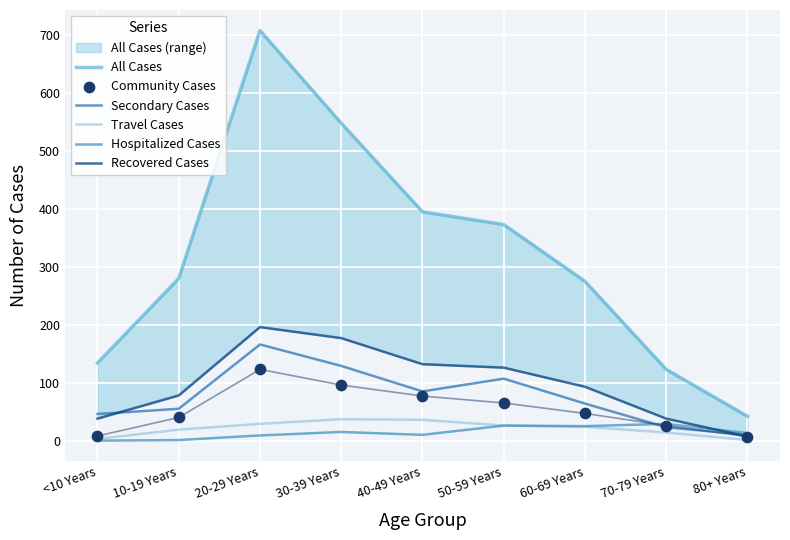

Which series contains the lowest Y value?

Hospitalized Cases